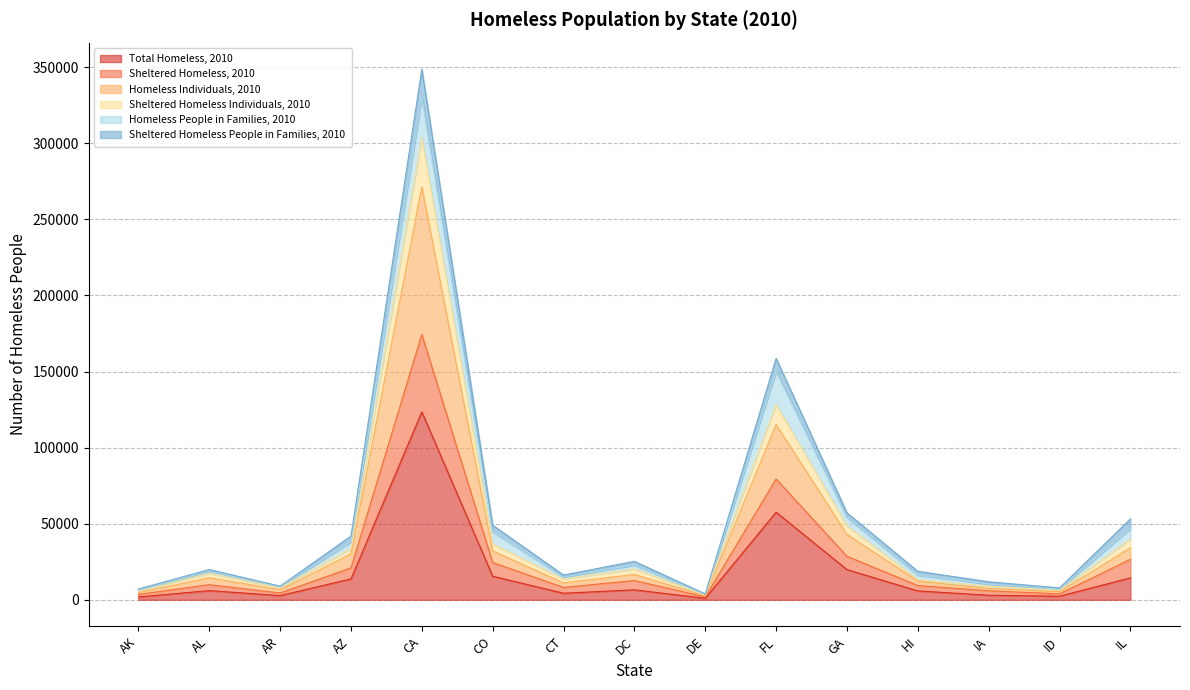

What is the average value of the Homeless Individuals, 2010 series?

40466